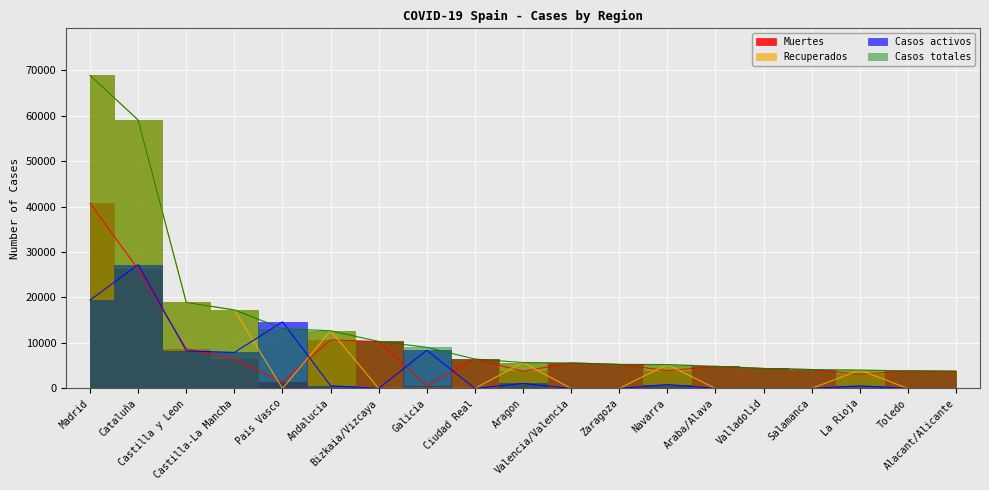

How many times do Casos totales and Casos activos cross each other?

2